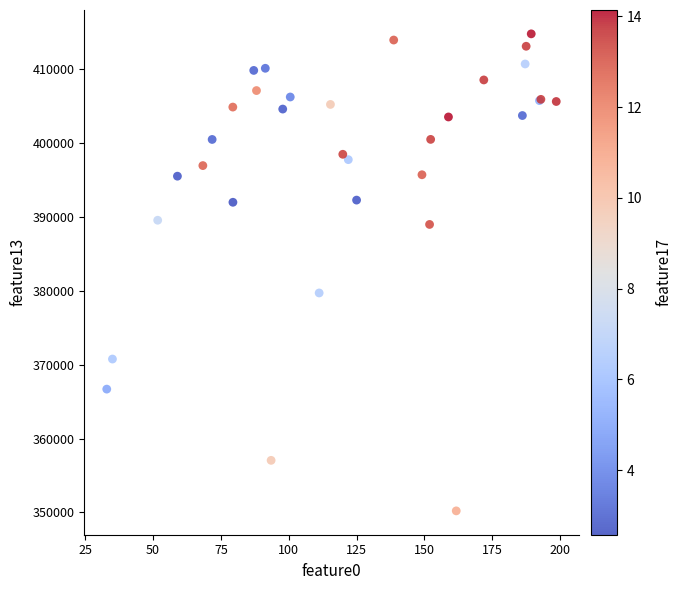

What Y value in the scatter plot is closest to 382461?

379677